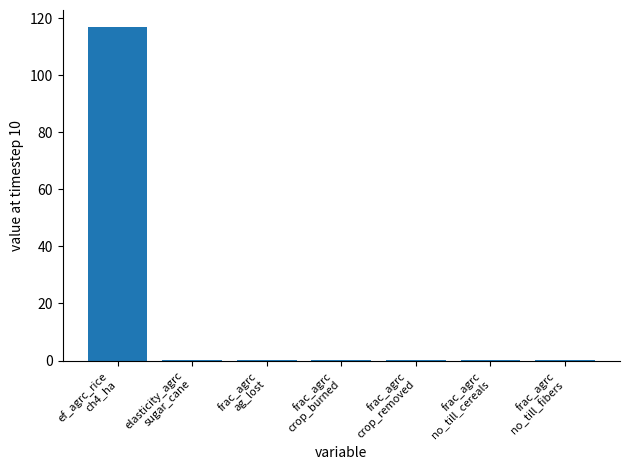

What is the difference between the values at frac_agrc
ag_lost and frac_agrc
crop_burned?

0.2